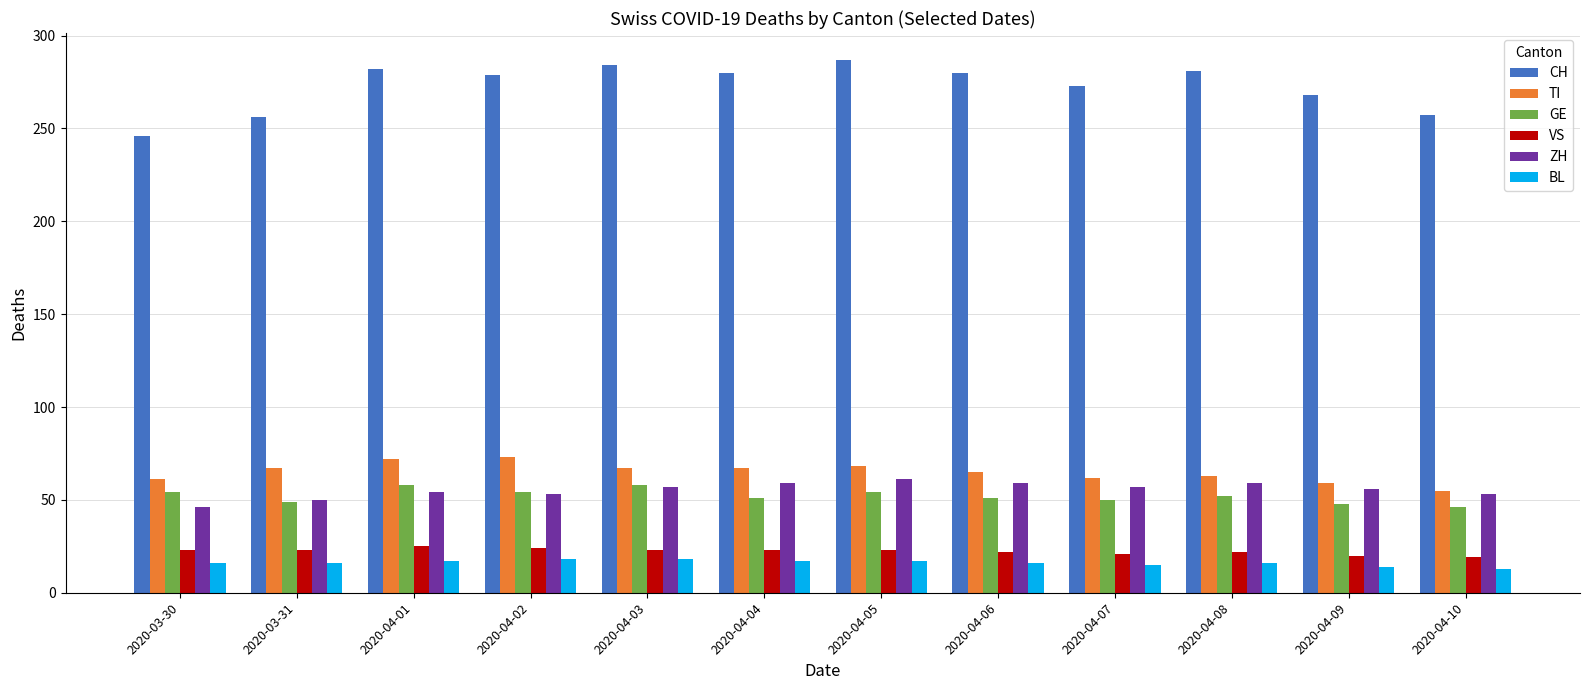

Count the number of categories in the chart.

12